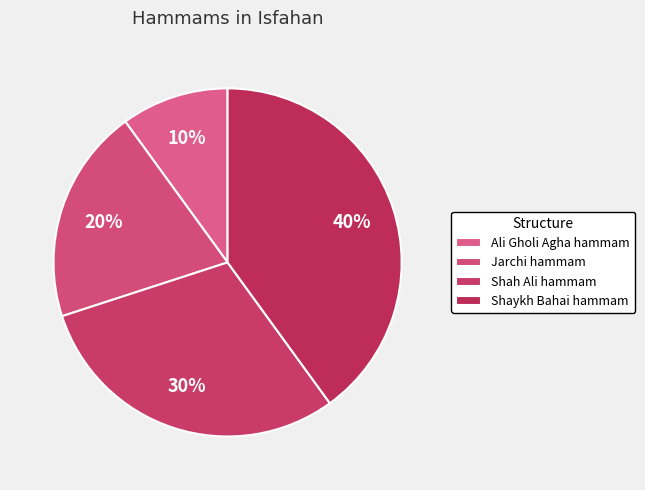

Does Shaykh Bahai hammam account for over 50% of the chart?

No